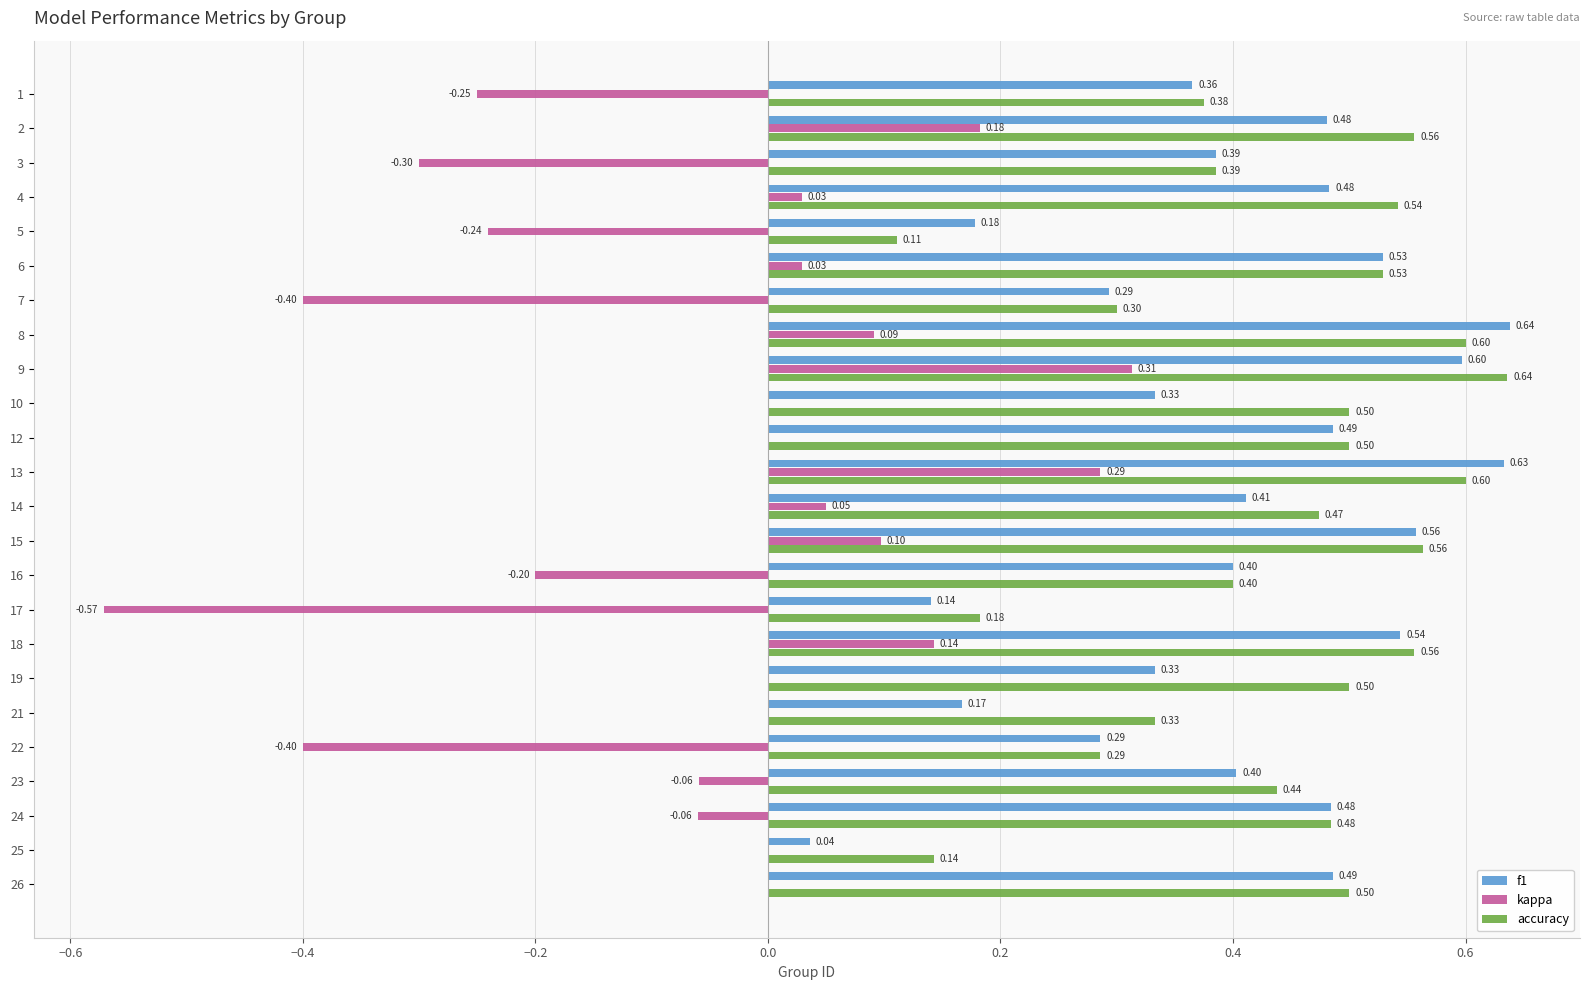

What is the sum of all kappa values?

-1.3